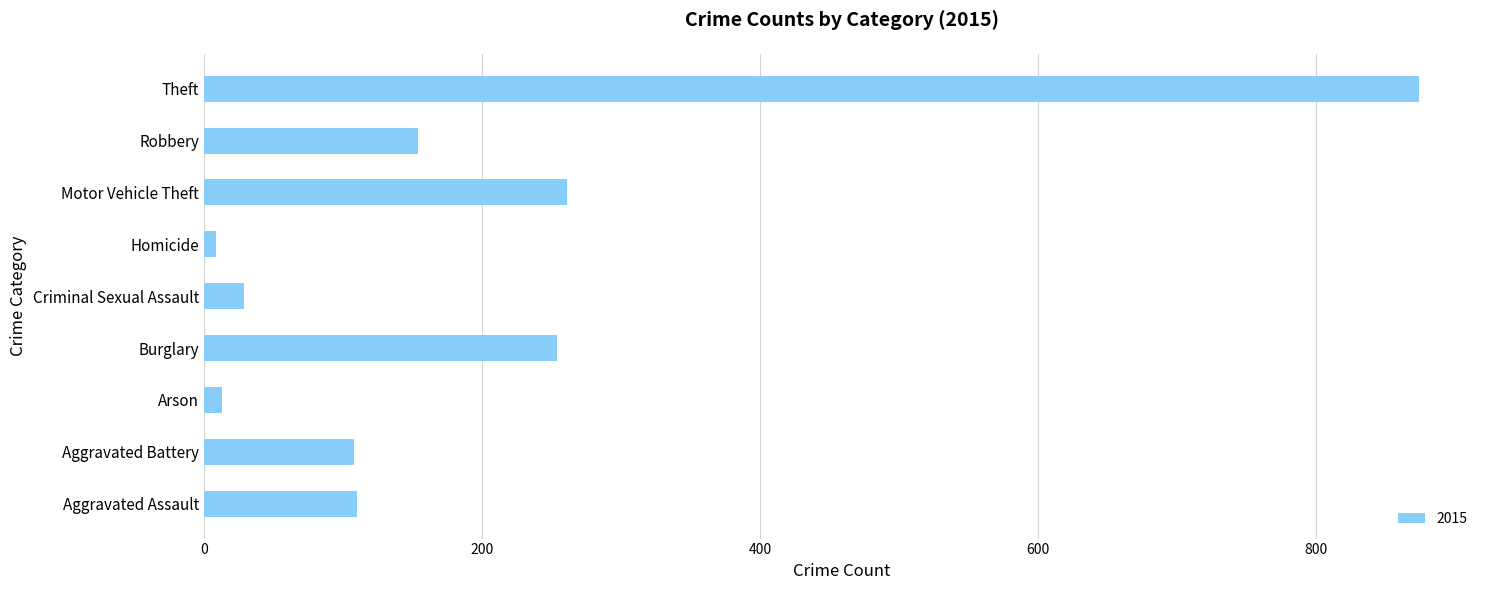

At which category does the chart reach its peak across all series?

Theft